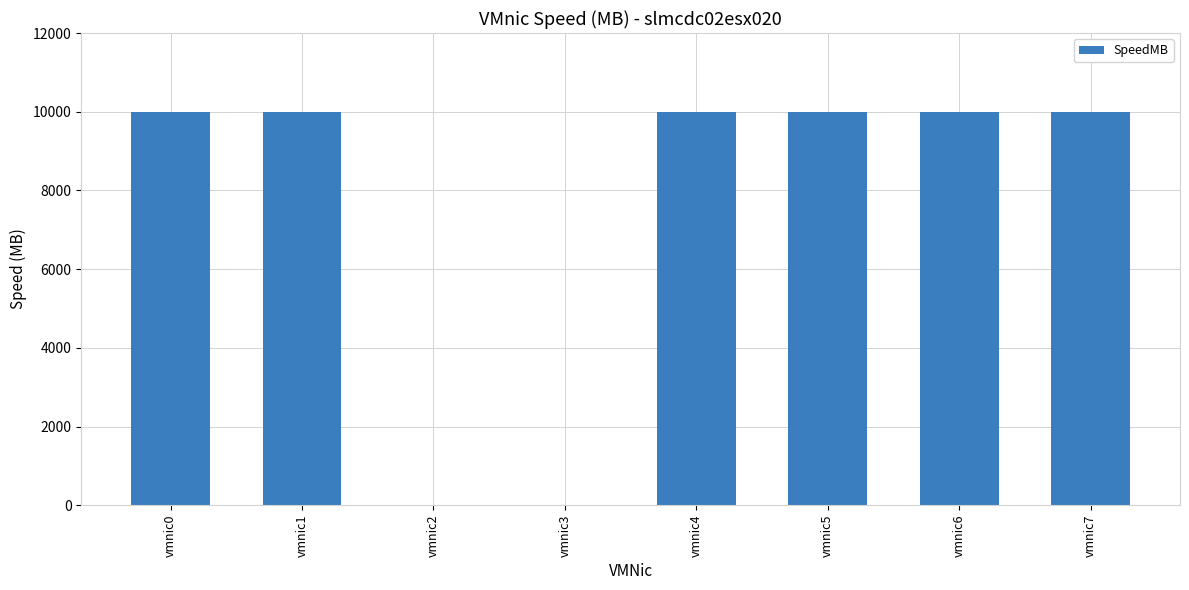

Is it true that the value at vmnic6 is 17654?

False